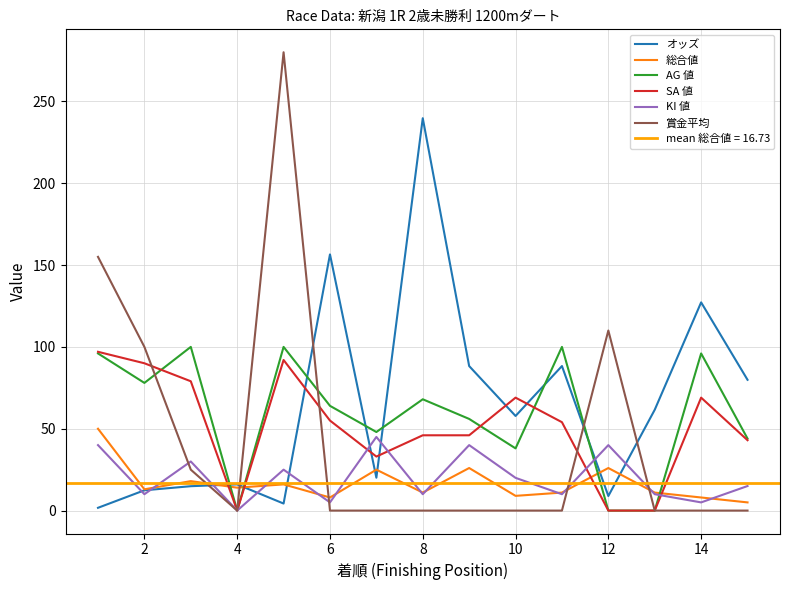

How many intersections are there between 賞金平均 and AG 値?

3